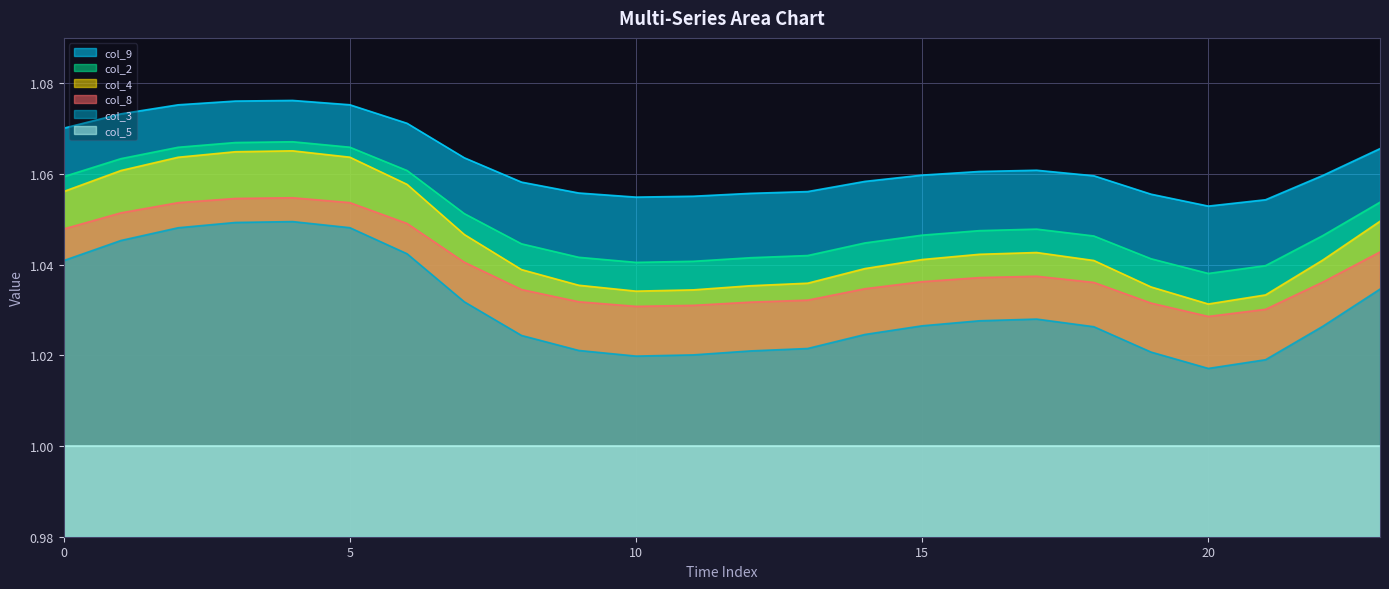

At which category does col_8 reach its first local peak?

4